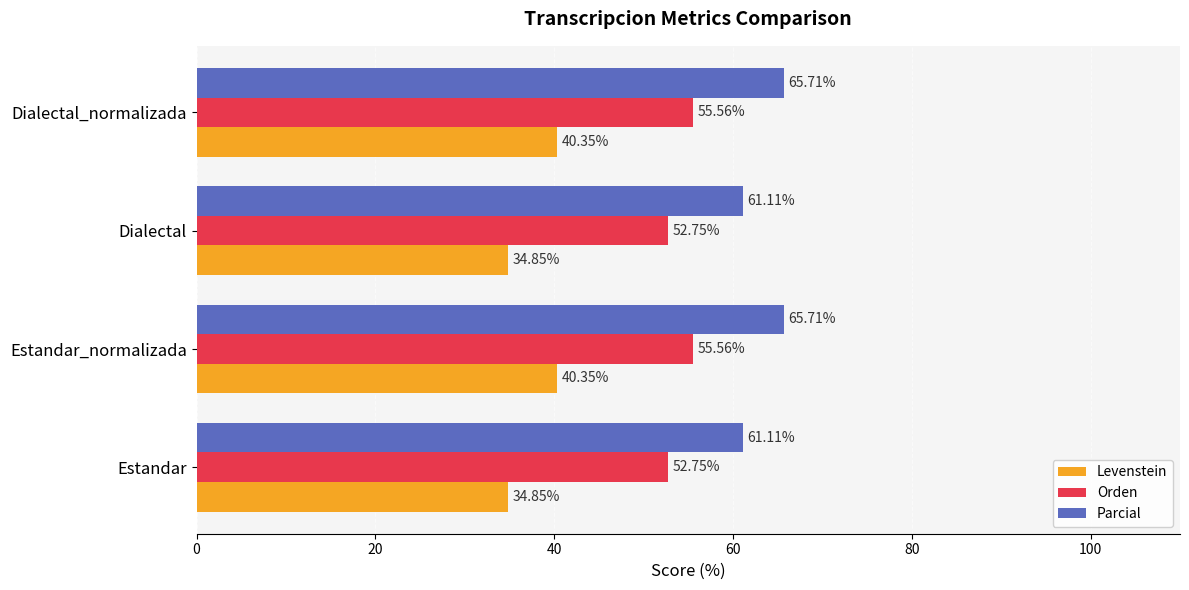

What is the sum of the Orden values at Estandar and Dialectal?

105.5